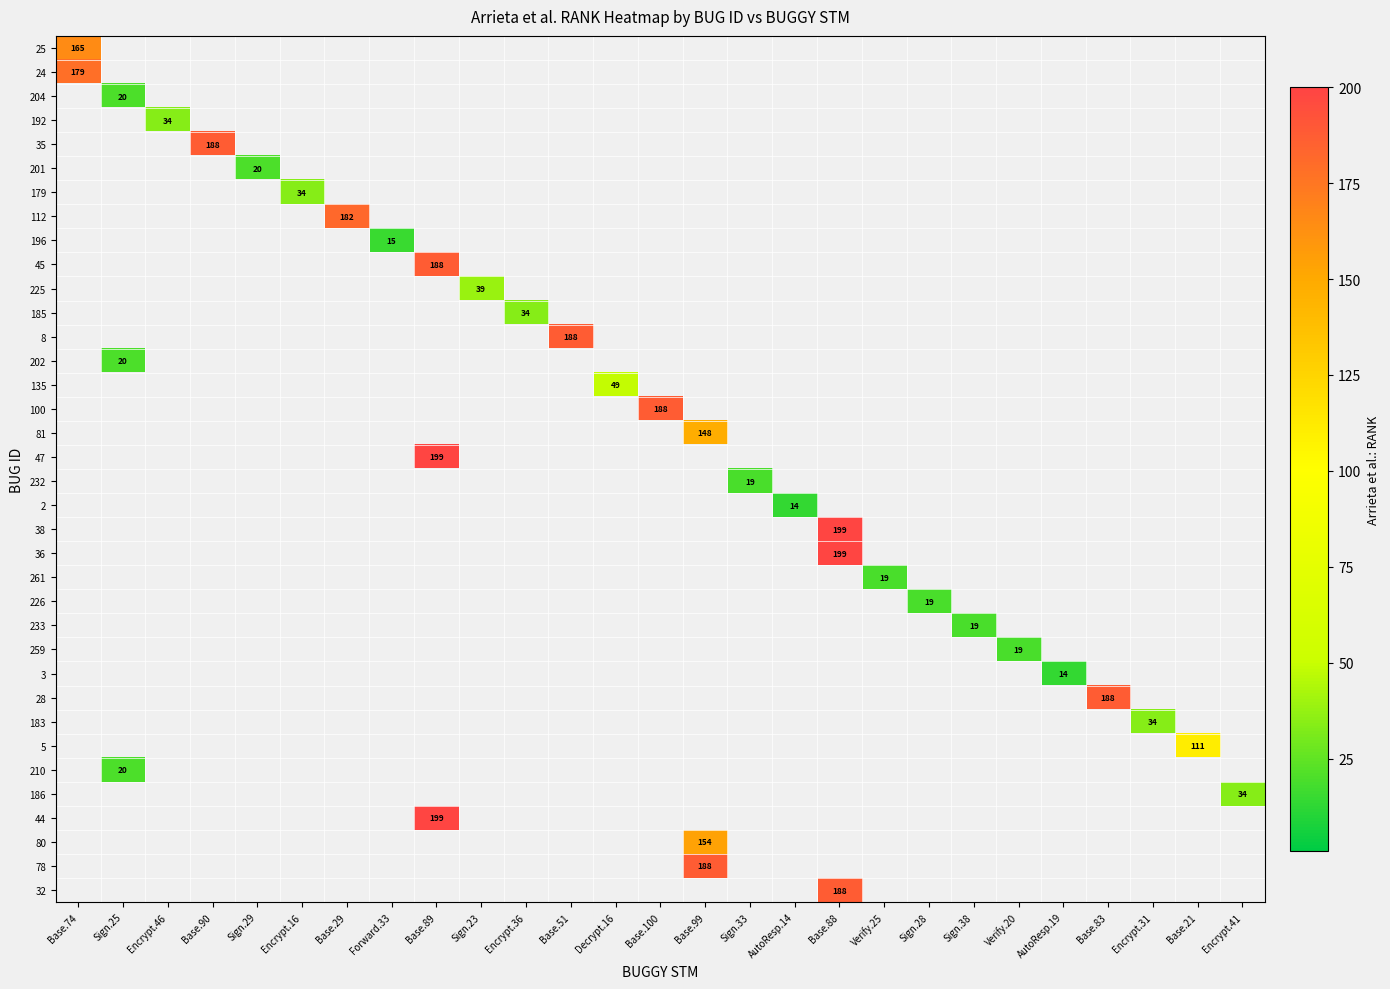

The value of 233 at Sign.38 is 19. True or false?

True